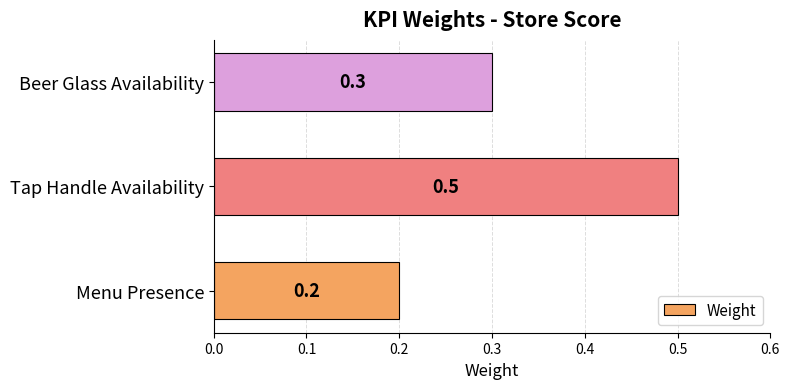

Reading bottom to top, transcribe all the data shown in this chart.

0.2	0.5	0.3